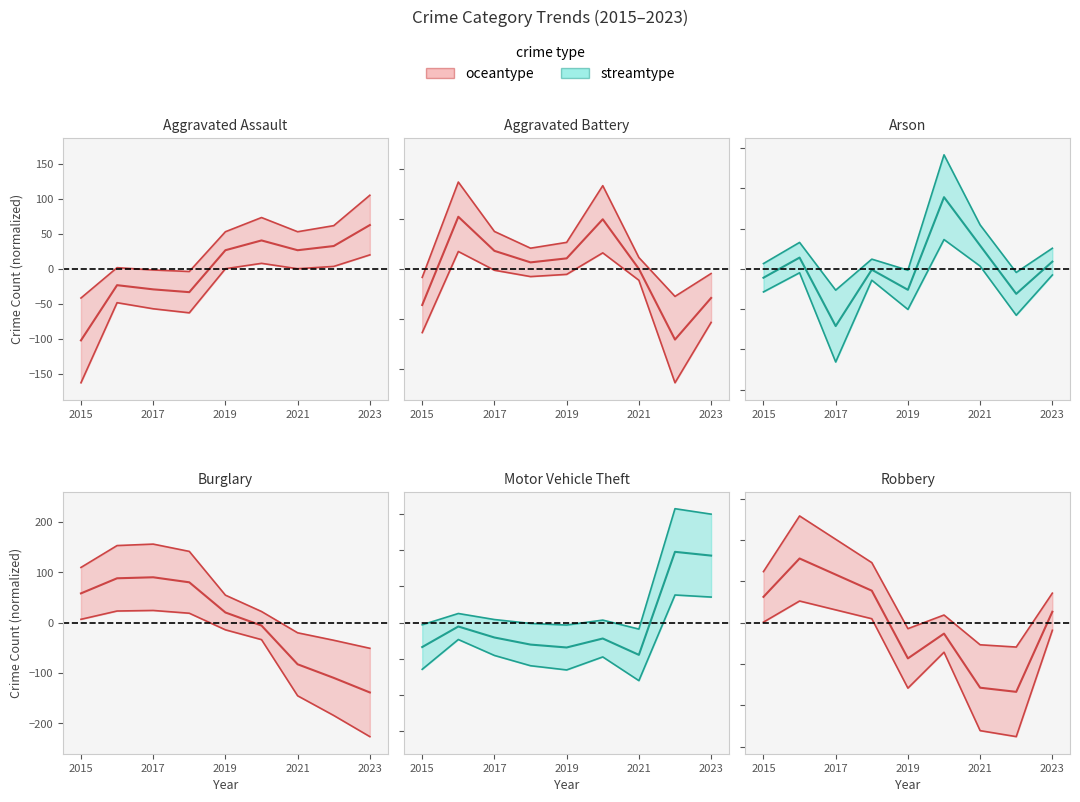

How many lines are shown in the chart?

6